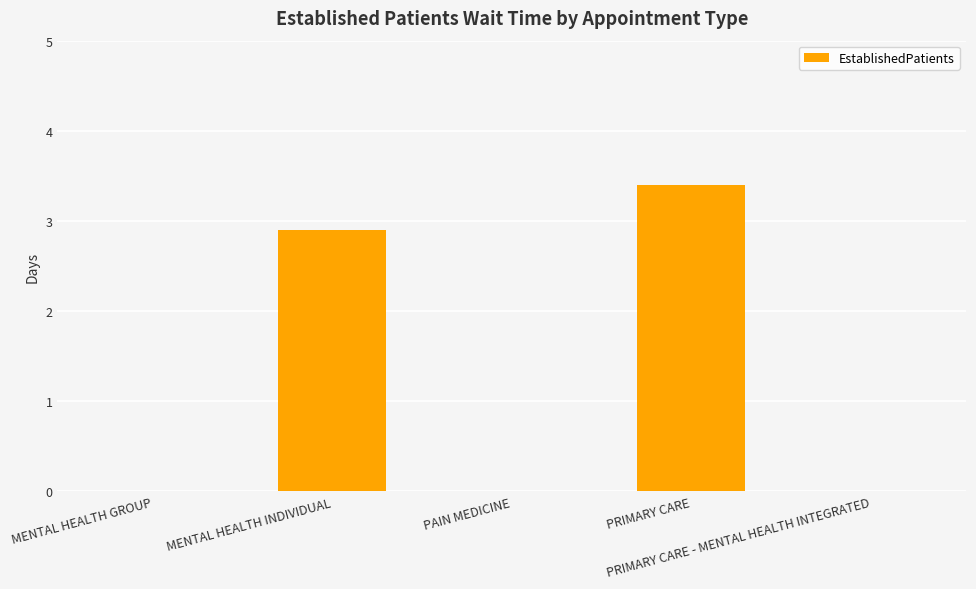

What is the greatest value displayed?

3.4